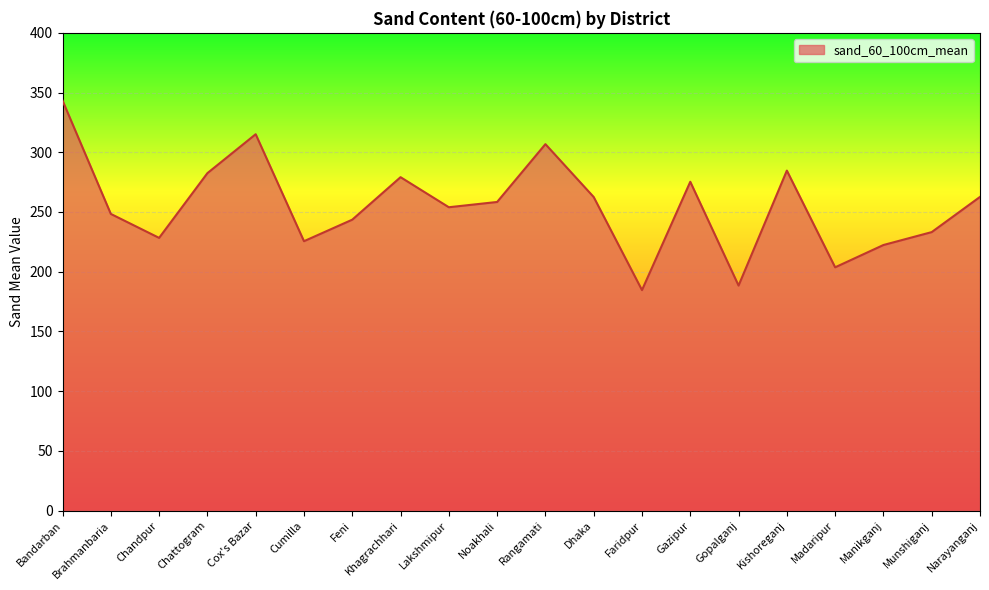

True or false: the data shows 243.6 at Feni.

True